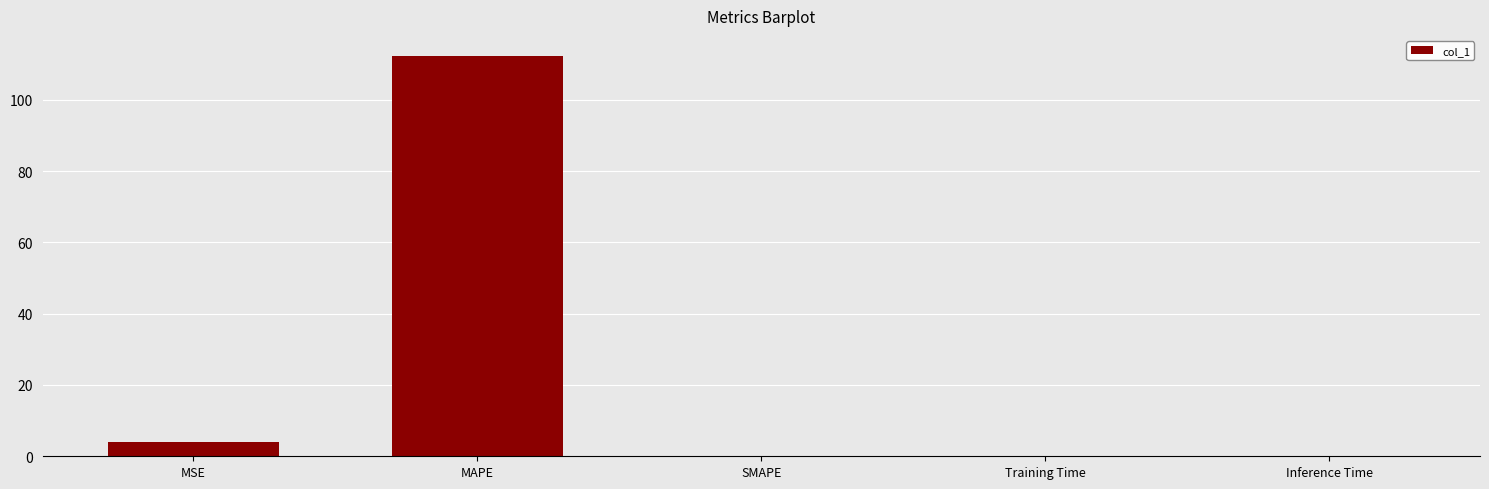

What is the greatest value displayed?

112.3